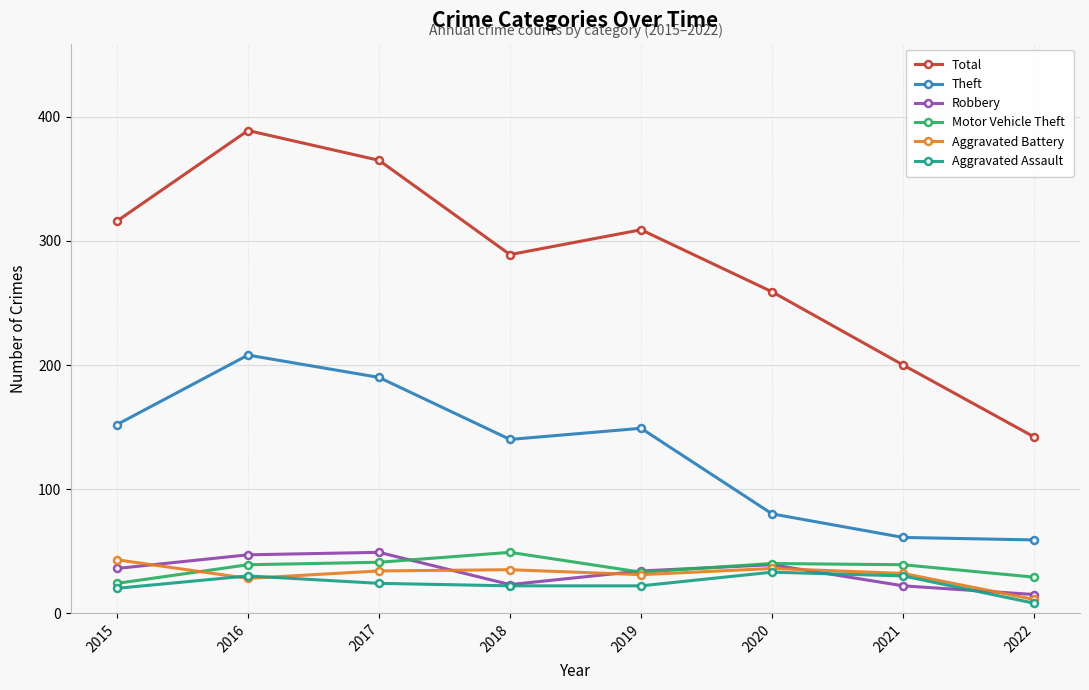

What is the difference between the maximum and second lowest values in the Total series?

189